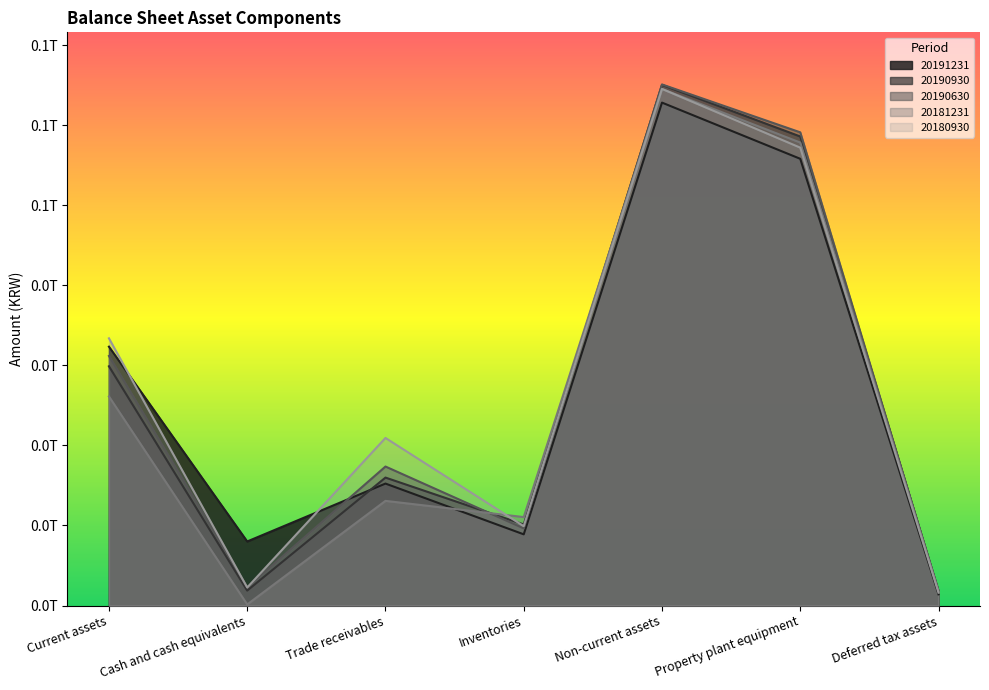

At which category does 20190630 reach its first local peak?

Trade receivables